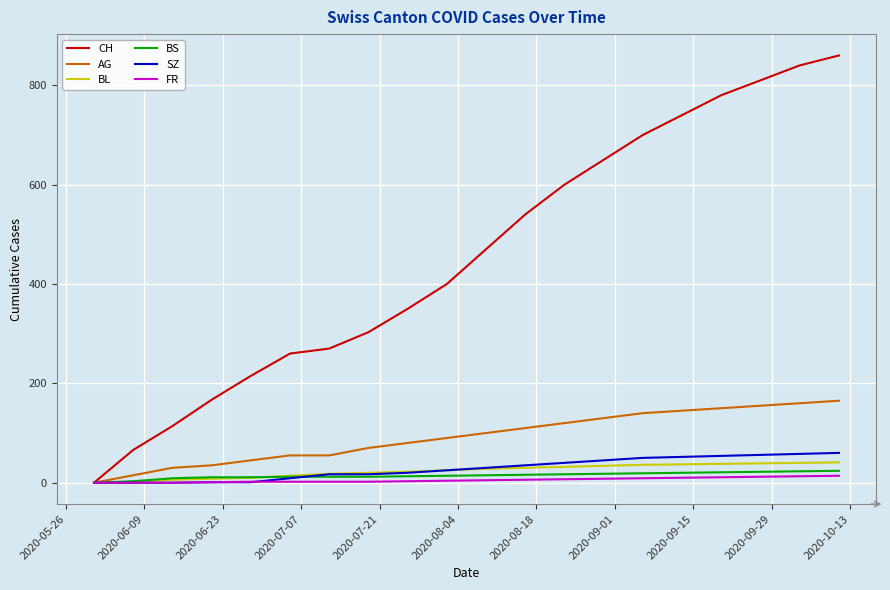

What is the greatest value displayed?

860